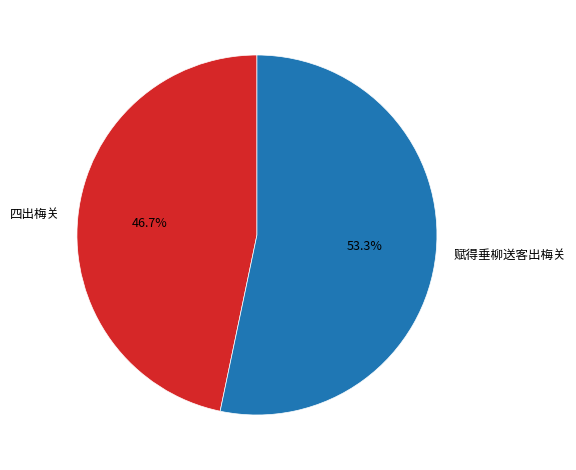

How much of the chart is everything except 四出梅关?

53.3%